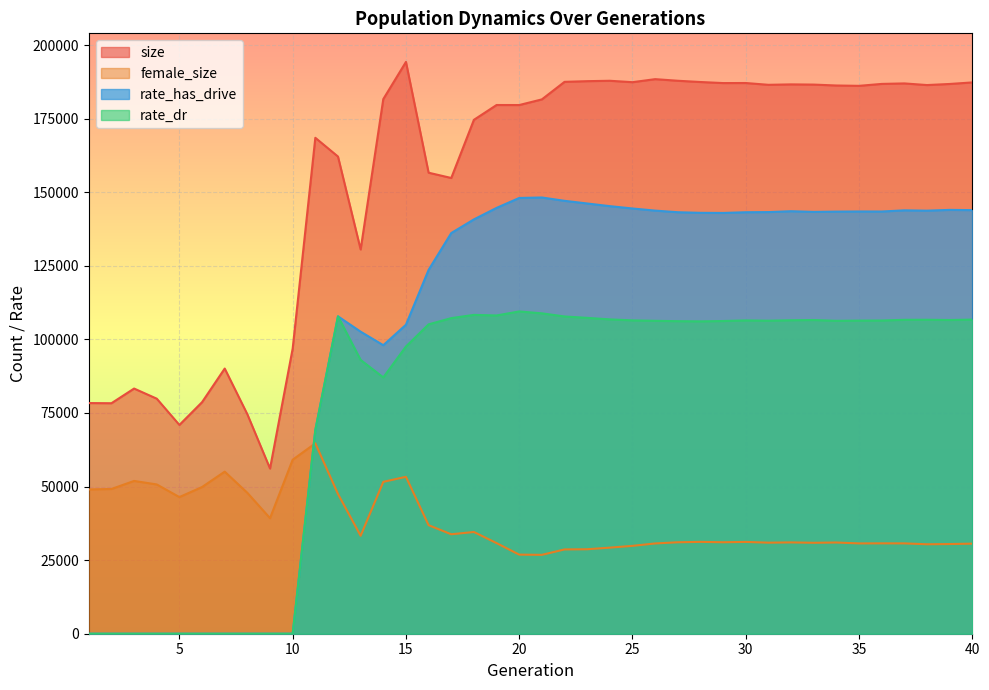

What is the average value of the size series?

155144.4